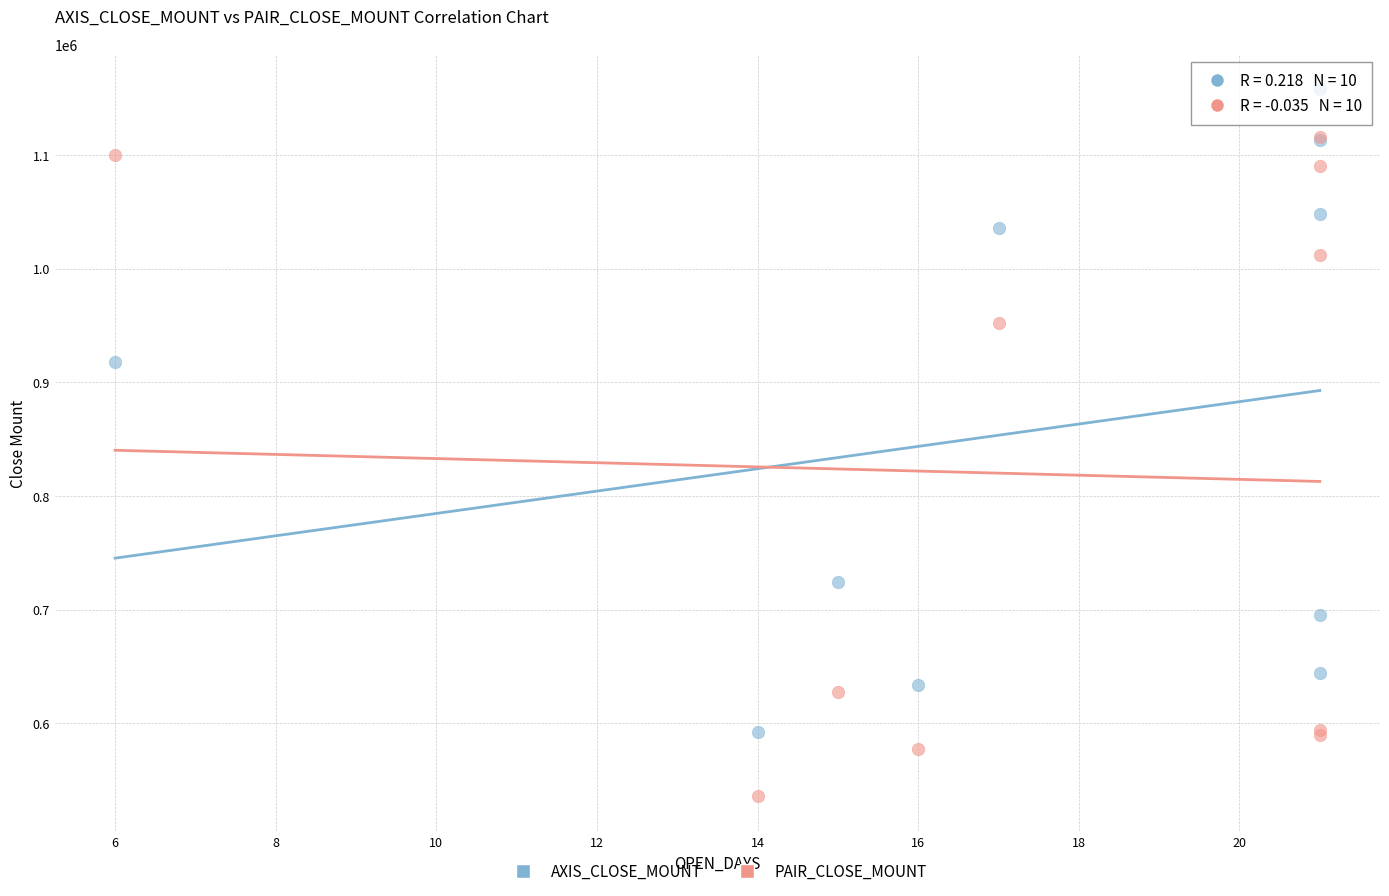

Across all series, what Y value is closest to 846750?

918000